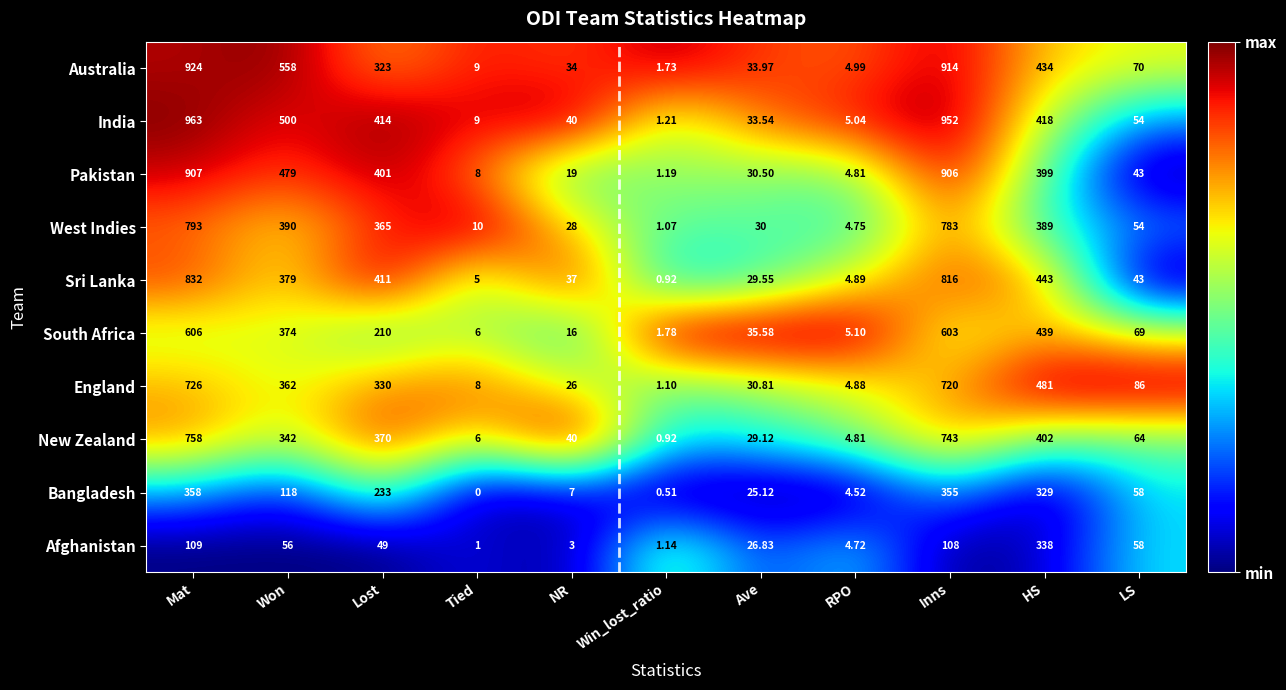

Where is West Indies nearest to the value 397?

Won